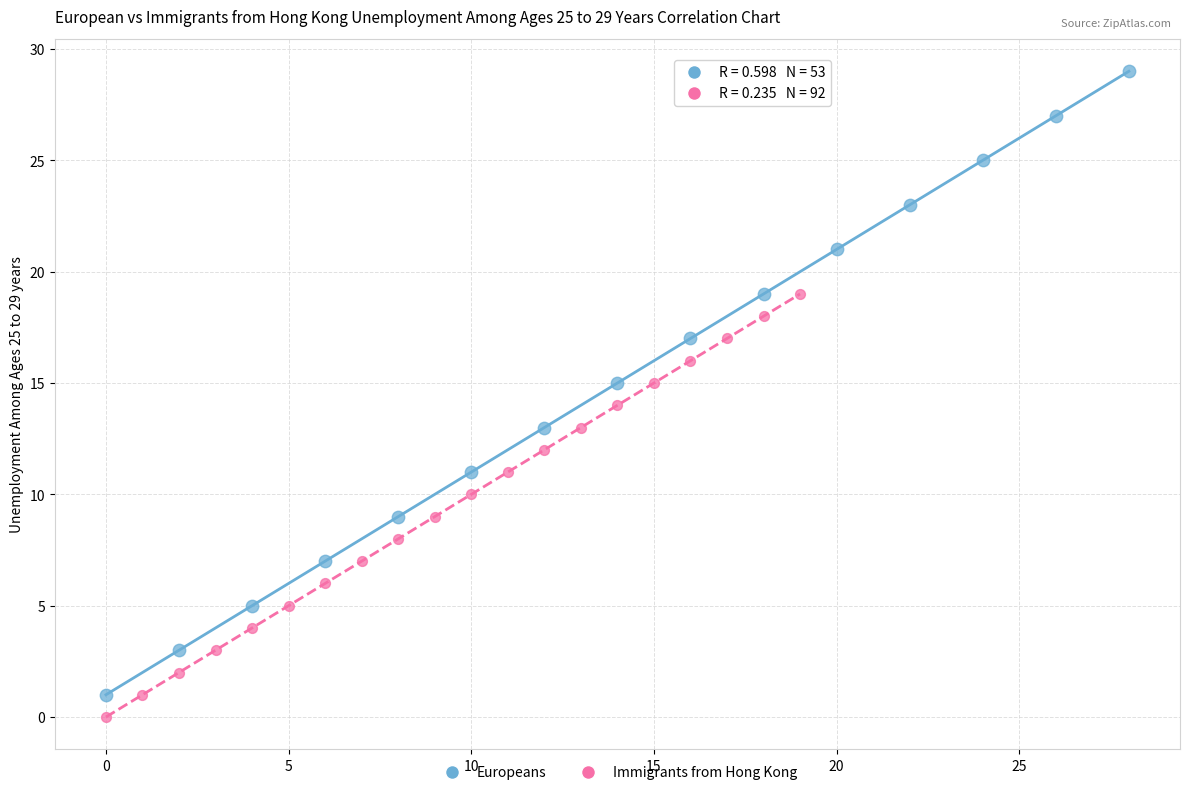

Which series has the largest Y range (max minus min)?

Europeans